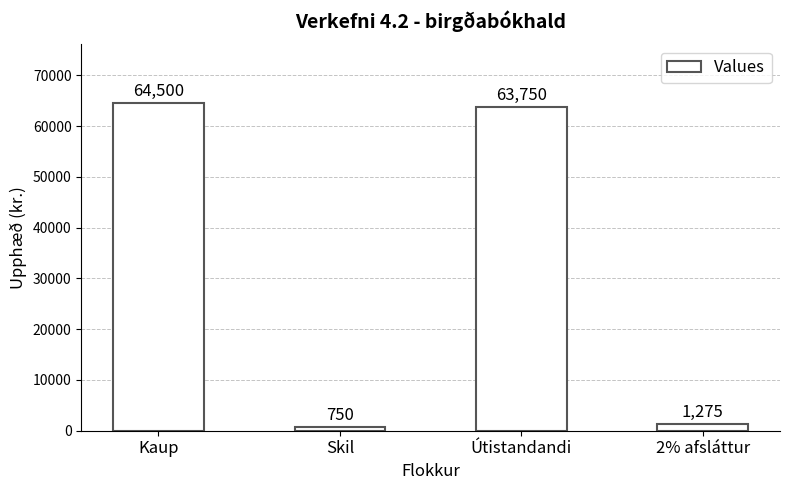

What is the difference between the maximum and minimum values?

63750